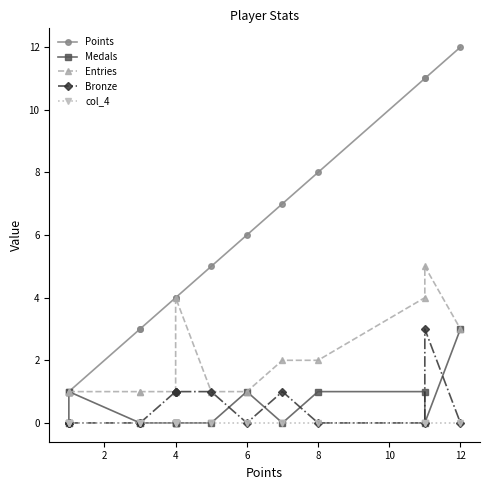

True or false: Entries and Medals cross at least once.

False